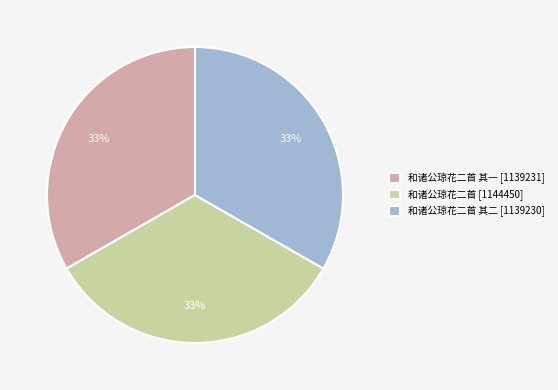

Does 和诸公琼花二首 其一 [1139231] account for over 50% of the chart?

No